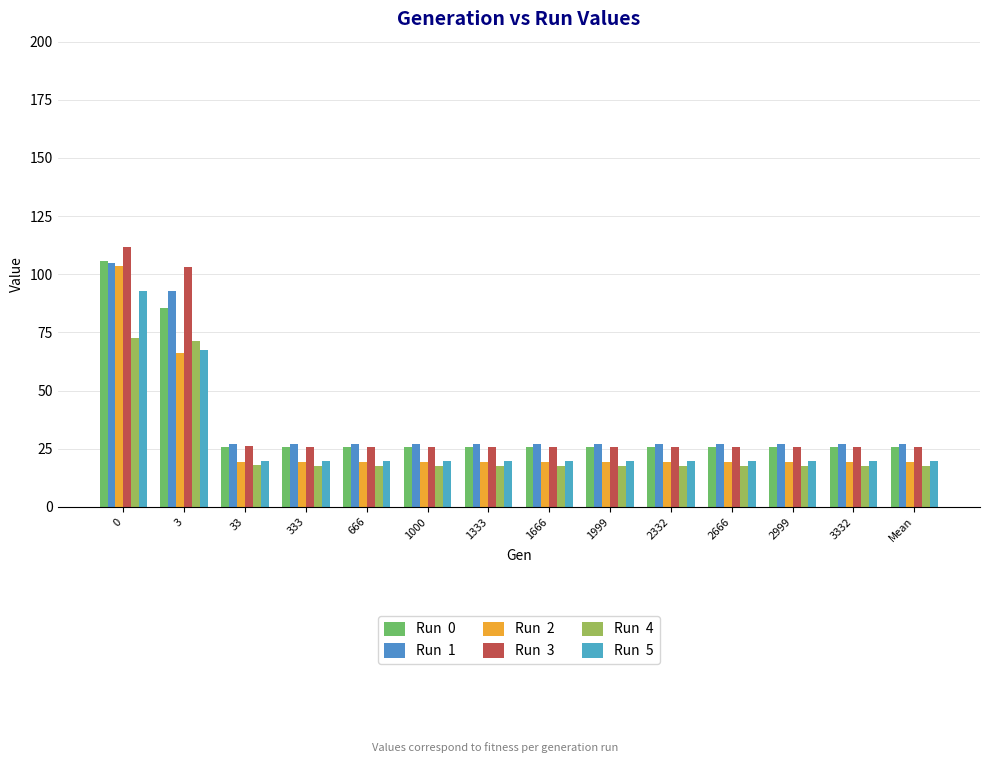

Is it true that Run  4 equals 17.7 at 3332?

True